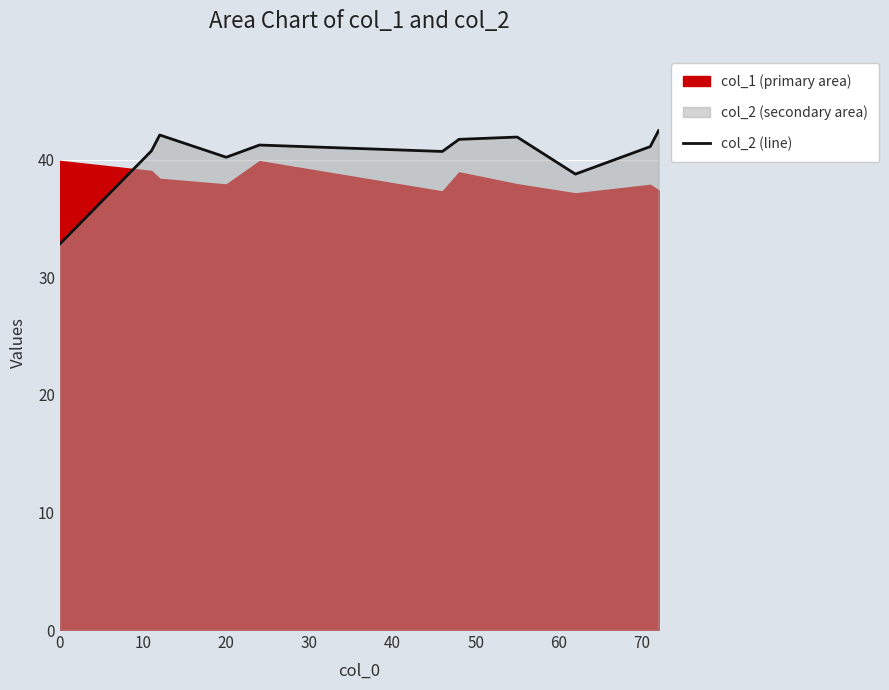

What is the lowest value of the col_2 (line) series?

32.9